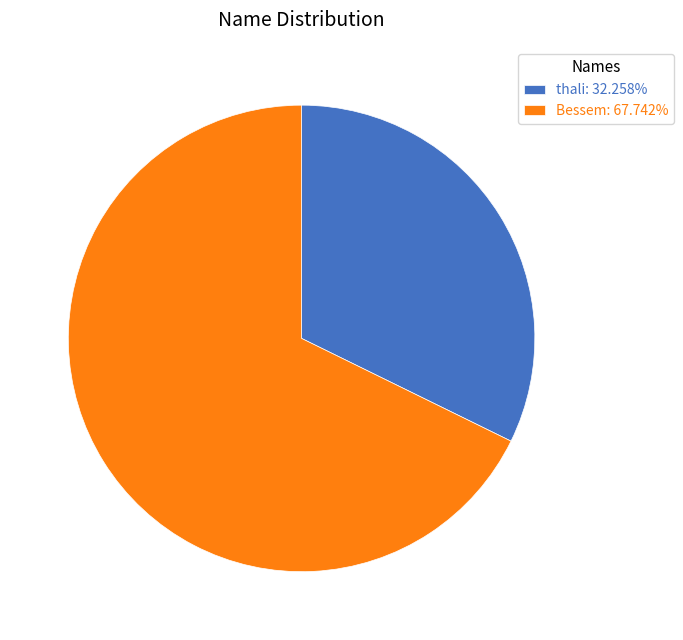

Which slice represents more than half of the pie?

Bessem